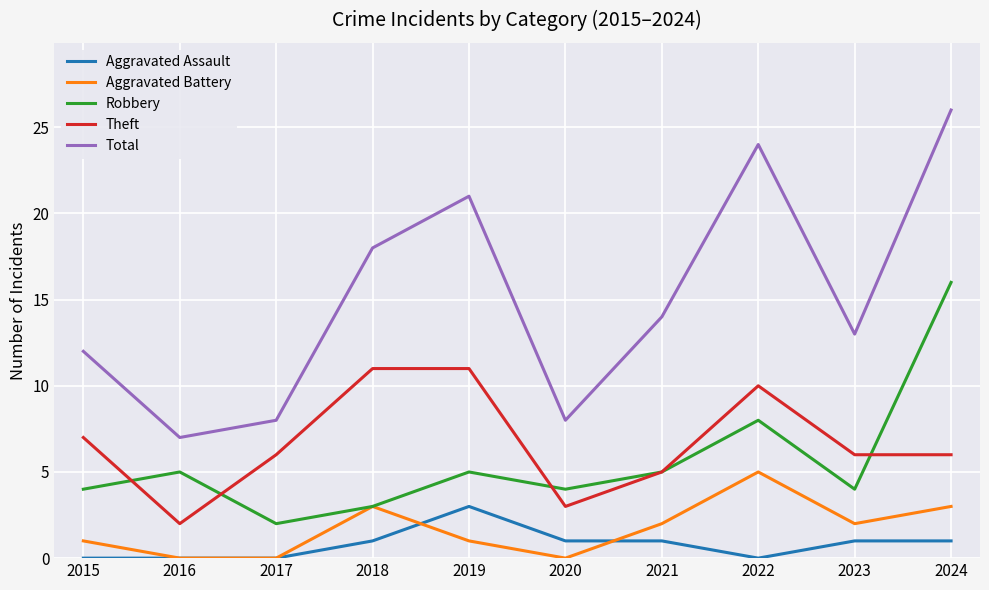

The Aggravated Assault series shows 1 at 2018. True or false?

True